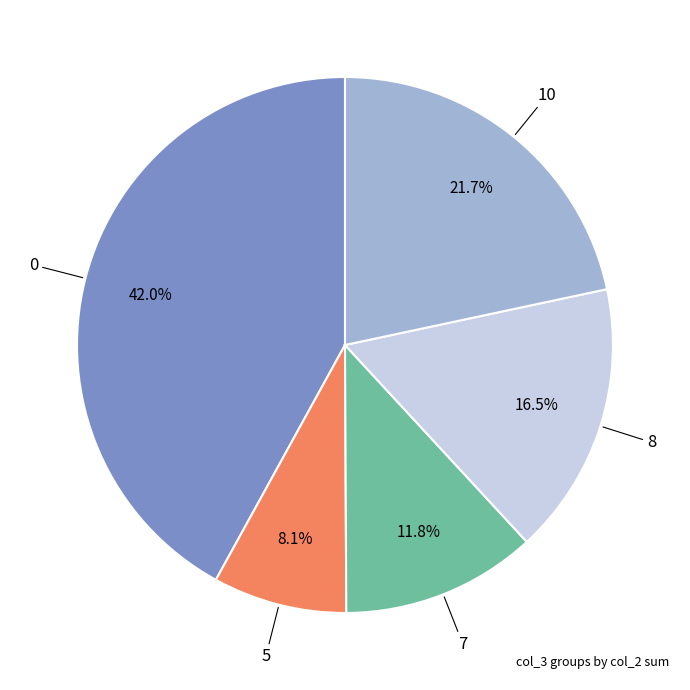

Does any single category account for the majority?

No